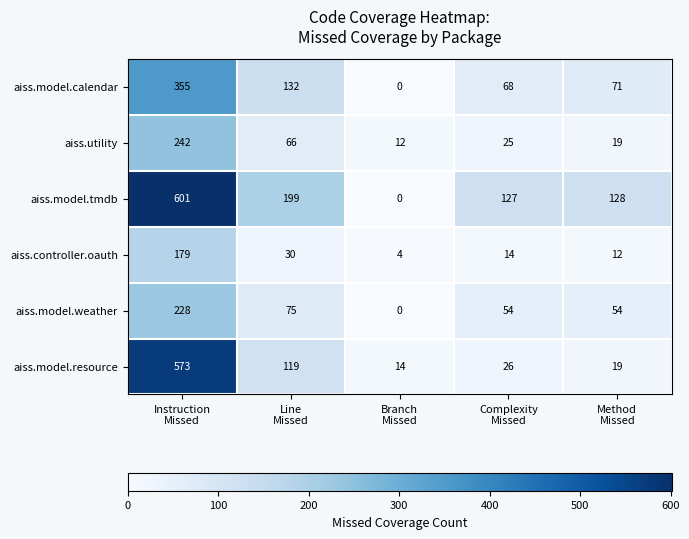

What is the average value of the aiss.model.tmdb series?

211